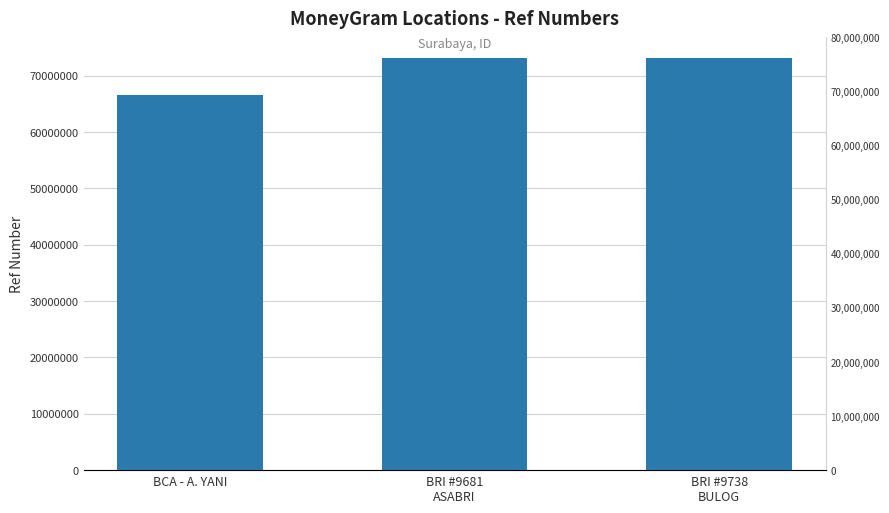

Reading left to right, what are all the values shown in this chart?

66465016	73116785	73183624